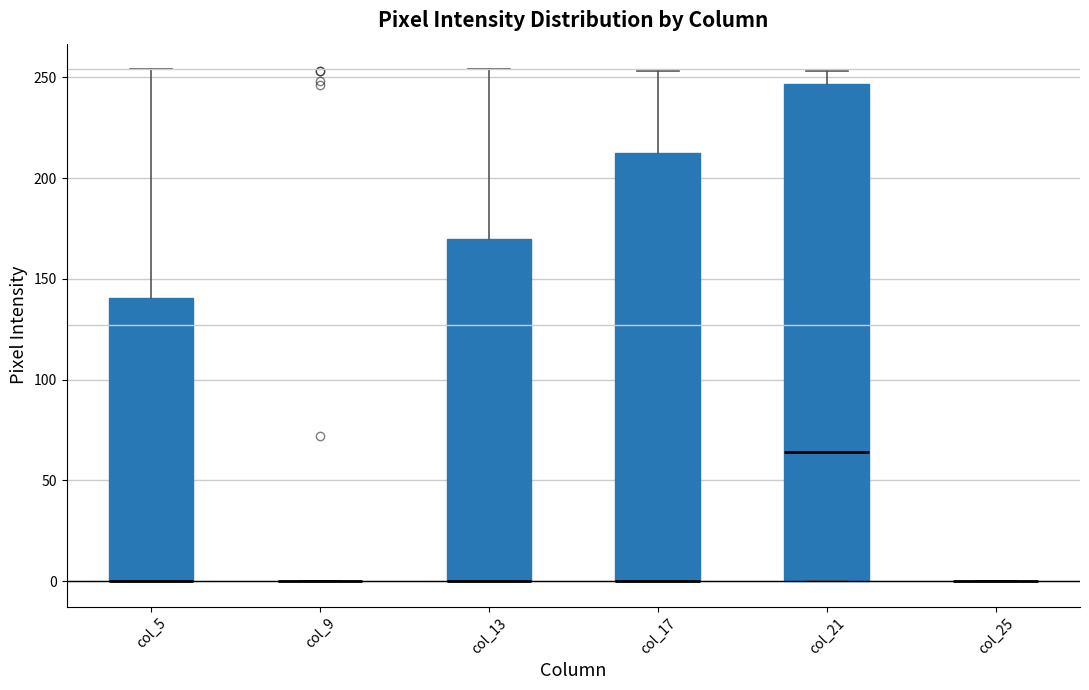

Reading left to right, transcribe this box plot: for each box, give where its median line is, the range the box spans, and where its two whiskers end, as read against the y-axis. The values are not printed on the chart, so give them approximately, as read against the axis.

col_5: median 0 (drawn on the box's lower edge), box 0 to 140, whiskers 0 to 255
col_9: box collapsed to a line at 0, whiskers 0 to 0
col_13: median 0 (drawn on the box's lower edge), box 0 to 170, whiskers 0 to 255
col_17: median 0 (drawn on the box's lower edge), box 0 to 210, whiskers 0 to 255
col_21: median 65, box 0 to 245, whiskers 0 to 255
col_25: box collapsed to a line at 0, whiskers 0 to 0